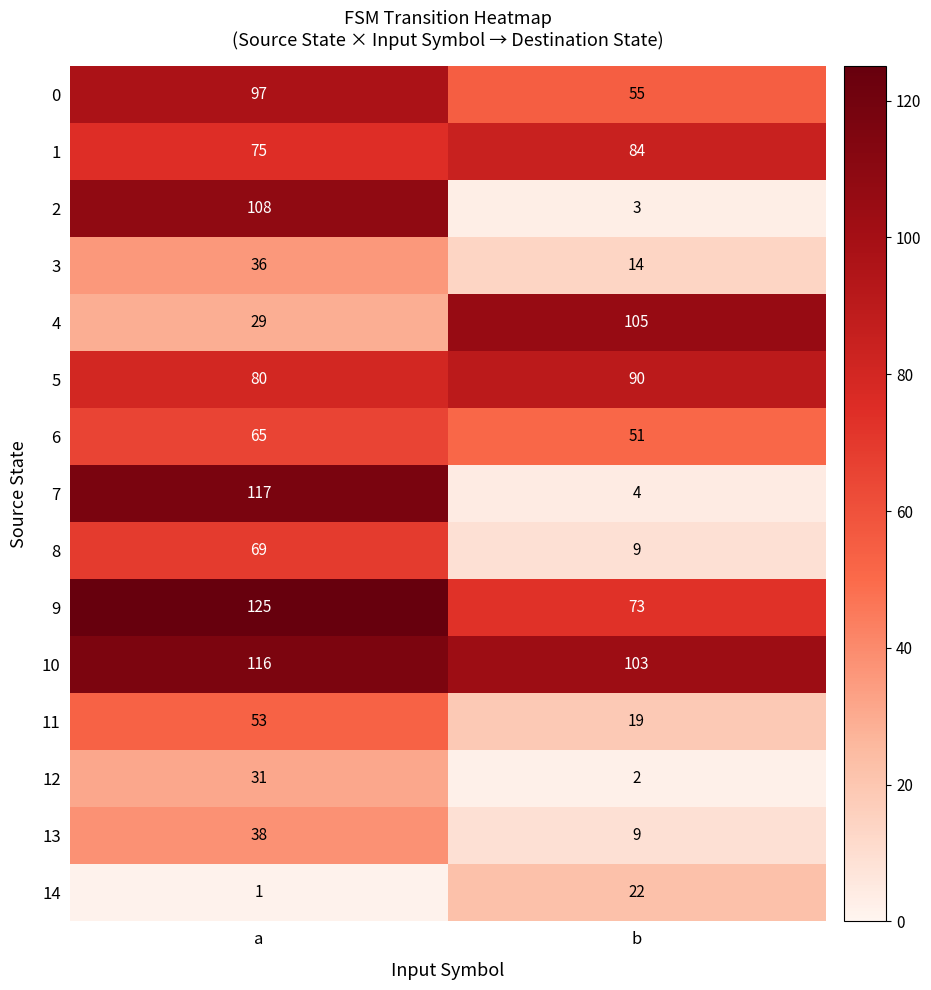

What is the difference between the 7 values at a and b?

113